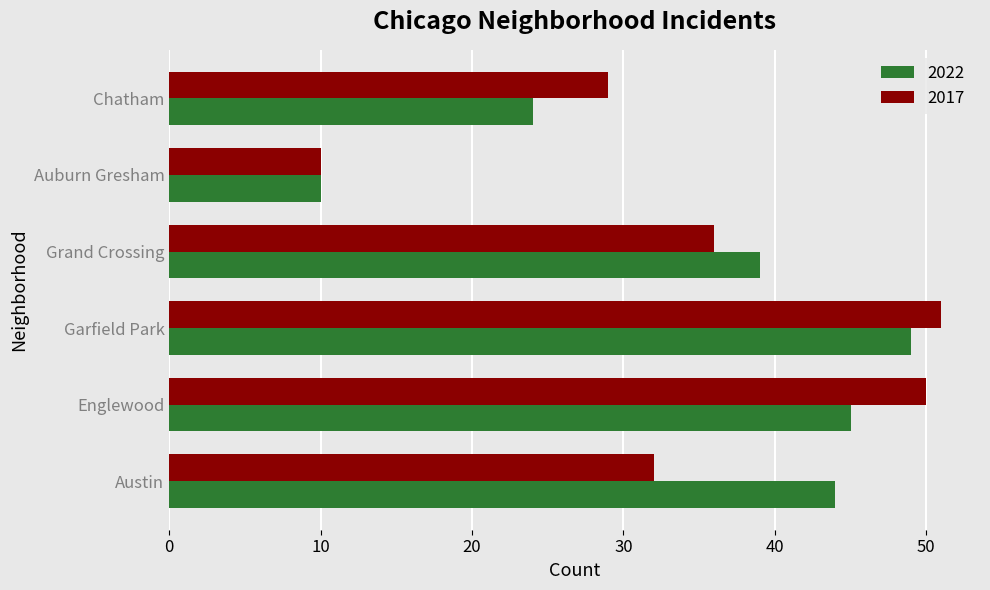

True or false: 2022 has a value of 49 at Garfield Park.

True